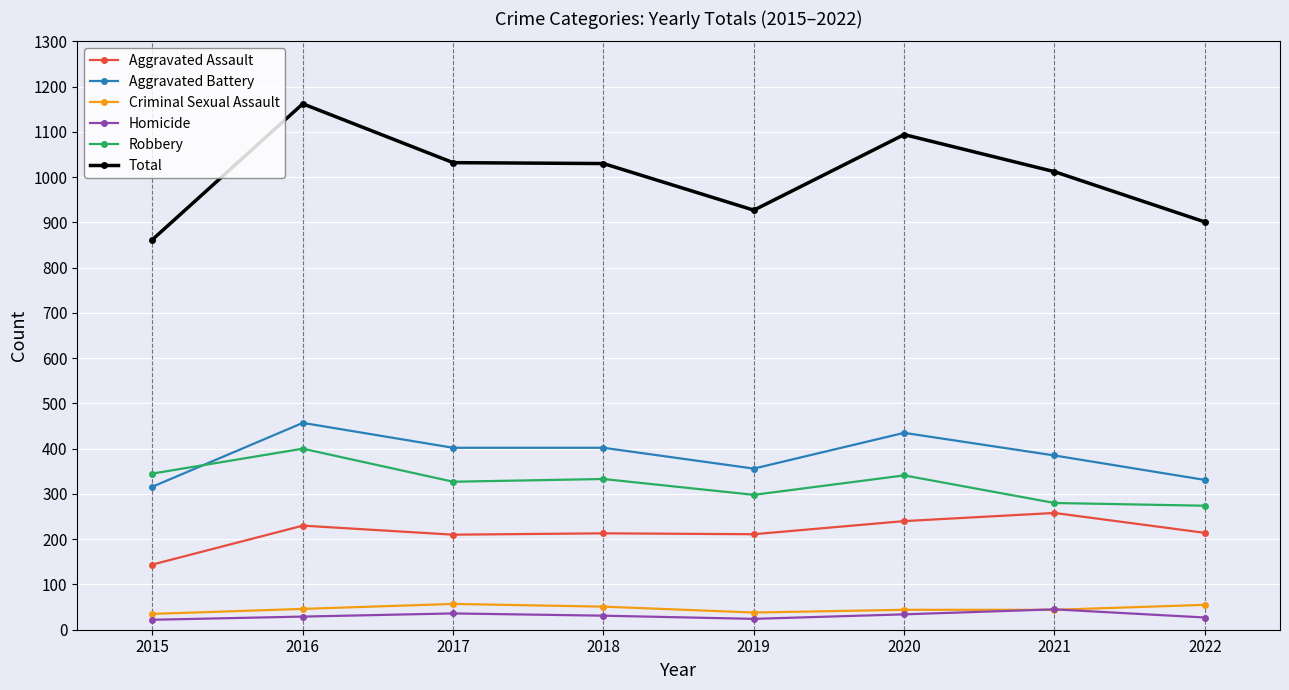

True or false: Total has a value of 1012 at 2021.

True